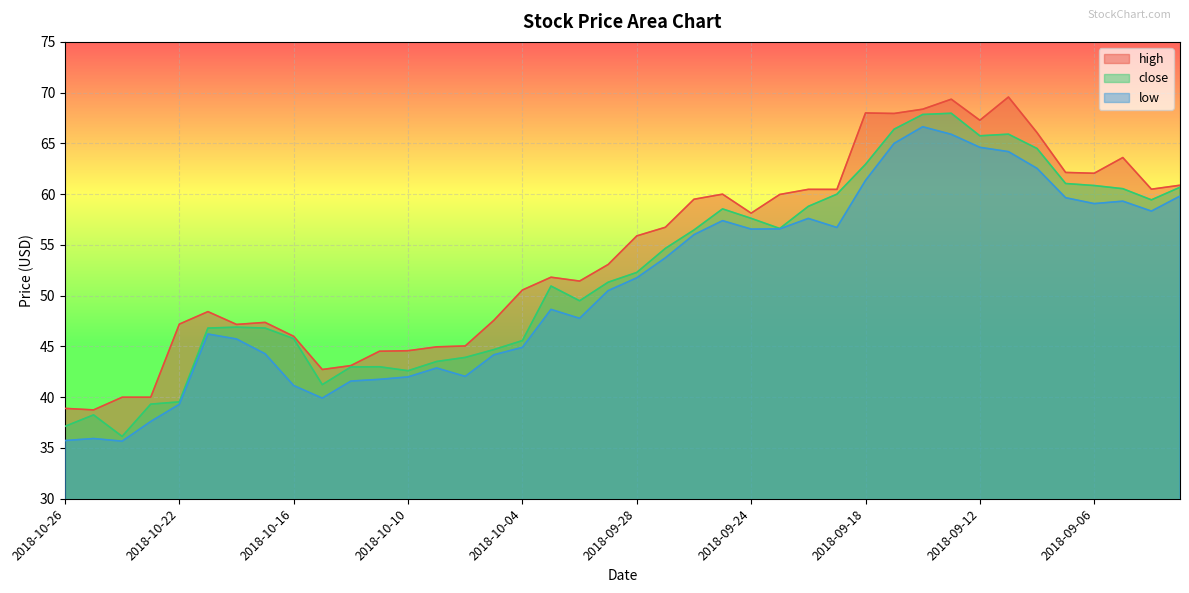

Reading left to right, what are all the values shown in this chart?

high: 38.9	38.8	40.0	40.0	47.2	48.4	47.2	47.4	46.0	42.7	43.1	44.5	44.6	45.0	45.0	47.6	50.6	51.8	51.4	53.1	55.9	56.7	59.5	60.0	58.1	60.0	60.5	60.5	68.0	67.9	68.4	69.4	67.3	69.6	66.1	62.1	62.1	63.6	60.5	60.9
close: 37.1	38.3	36.1	39.3	39.5	46.8	46.9	46.8	45.8	41.2	43.0	43.0	42.6	43.5	43.9	44.7	45.6	51.0	49.5	51.3	52.3	54.7	56.5	58.5	57.6	56.6	58.8	60.0	62.9	66.4	67.8	68.0	65.8	65.9	64.5	61.0	60.8	60.5	59.4	60.7
low: 35.7	35.9	35.7	37.6	39.3	46.2	45.7	44.3	41.2	39.9	41.6	41.8	42.0	42.9	42.0	44.2	44.9	48.7	47.8	50.5	51.8	53.7	56.0	57.4	56.6	56.6	57.6	56.7	61.4	65.0	66.6	65.9	64.6	64.2	62.5	59.7	59.1	59.3	58.3	59.8